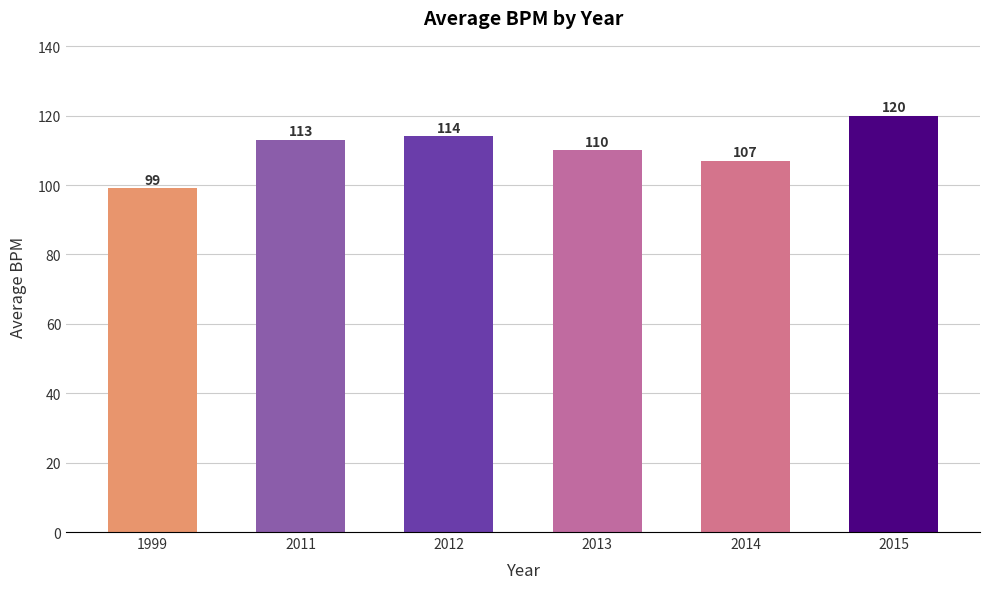

What is the change in value from 2013 to 2014?

-3